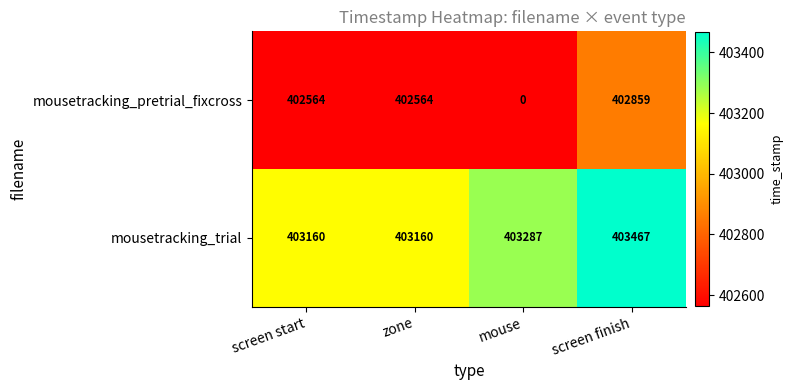

Reading left to right, transcribe all the data shown in this chart.

mousetracking_pretrial_fixcross: 402564	402564	0	402859
mousetracking_trial: 403160	403160	403287	403467